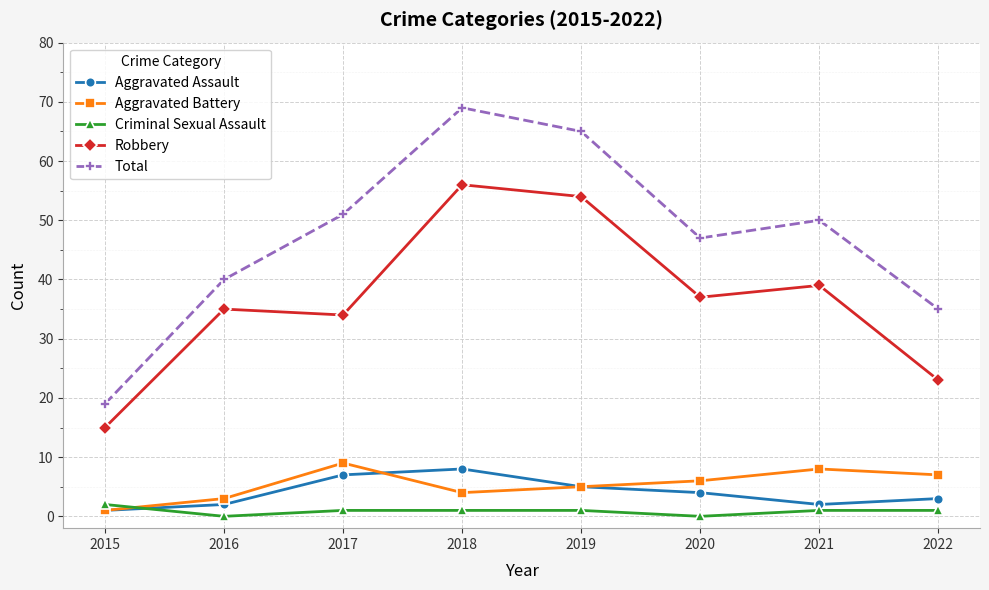

How many interior local valleys does the Robbery series have?

2